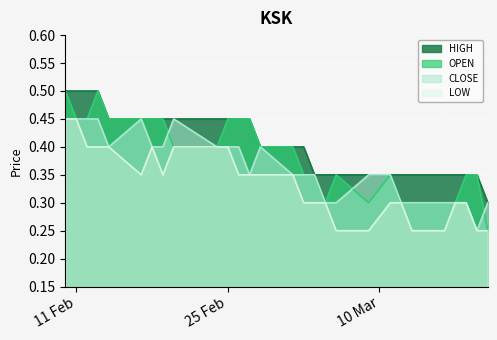

How many interior local peaks does the CLOSE series have?

3